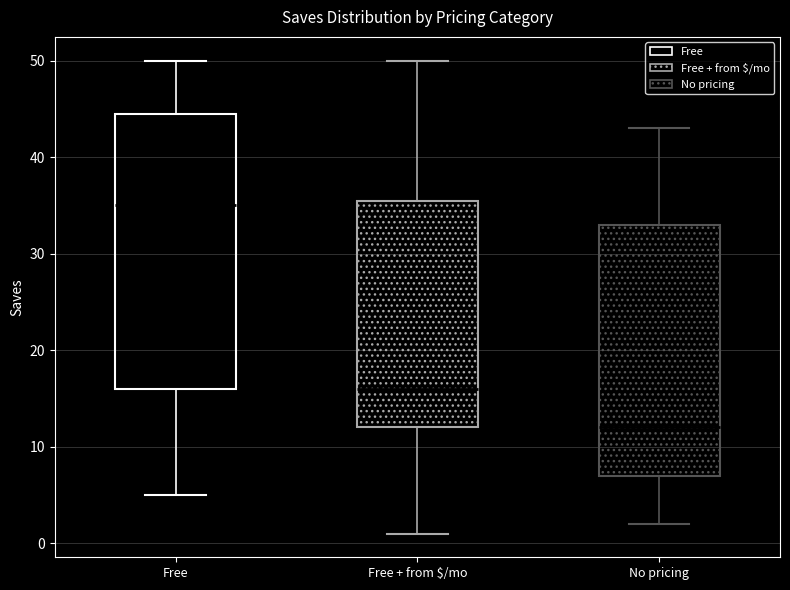

Where is the lower edge of the box for Free + from $/mo on the y-axis? The values are not printed on the chart, so give them approximately, as read against the axis.

12